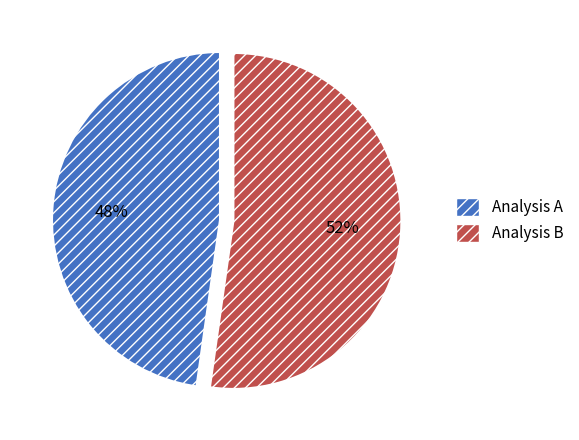

To the nearest percent, what is the difference between the Analysis B and Analysis A slice percentages?

4%